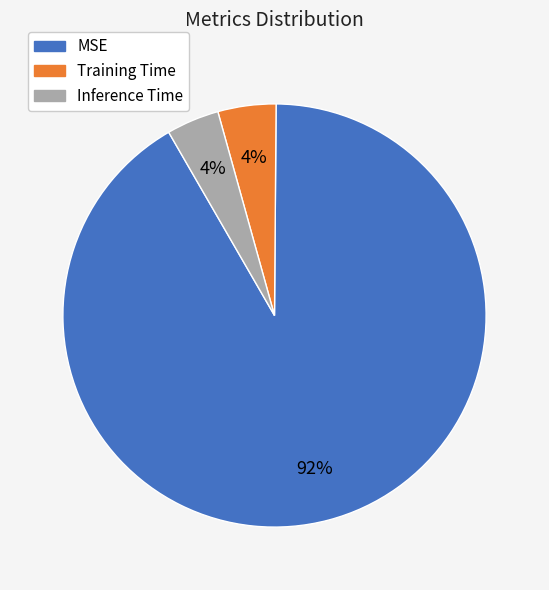

Is Training Time the majority of the pie?

No